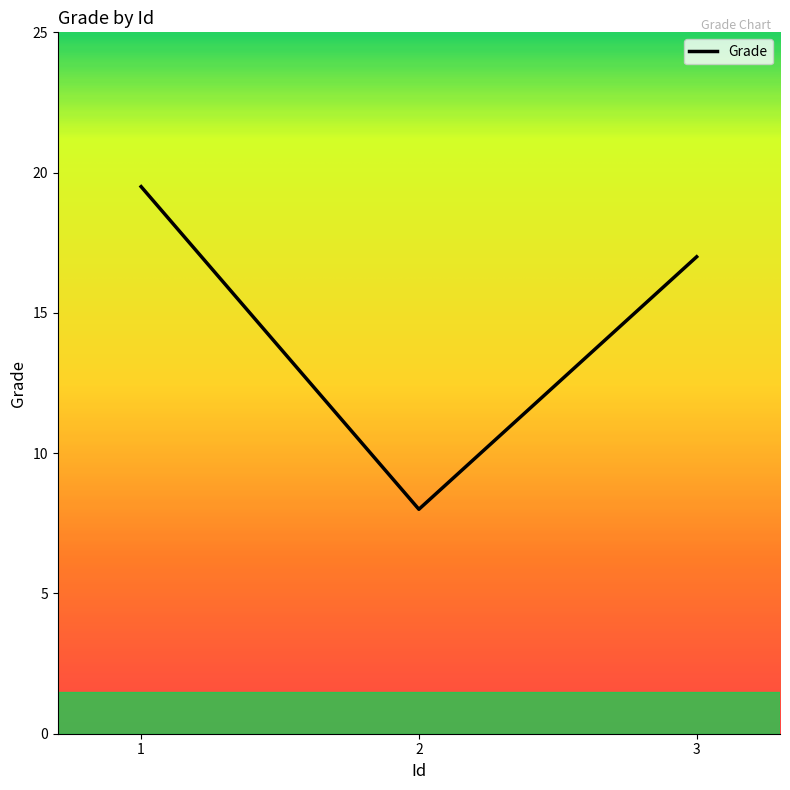

At which label is the value closest to 13?

3